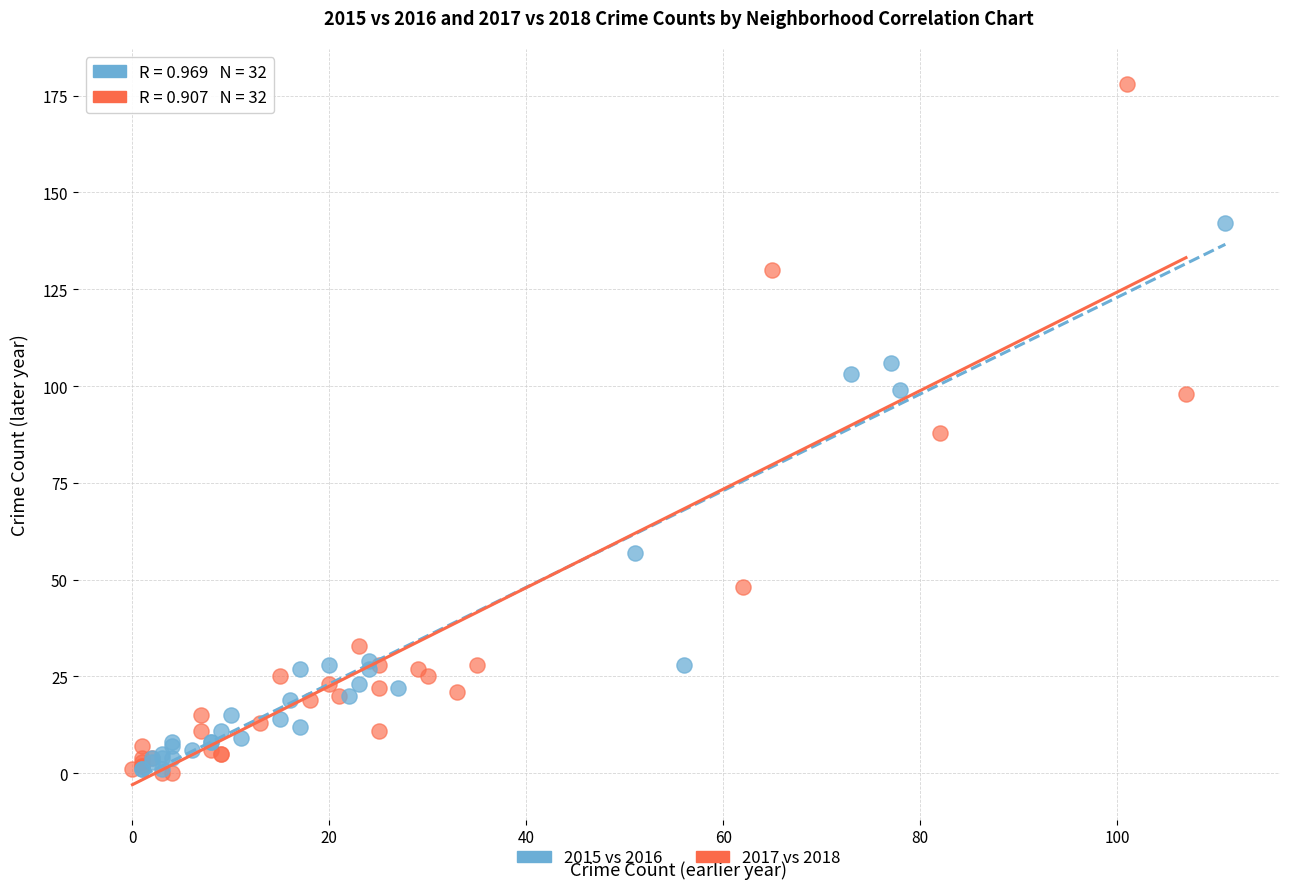

Which series has the widest spread of Y values?

2017 vs 2018